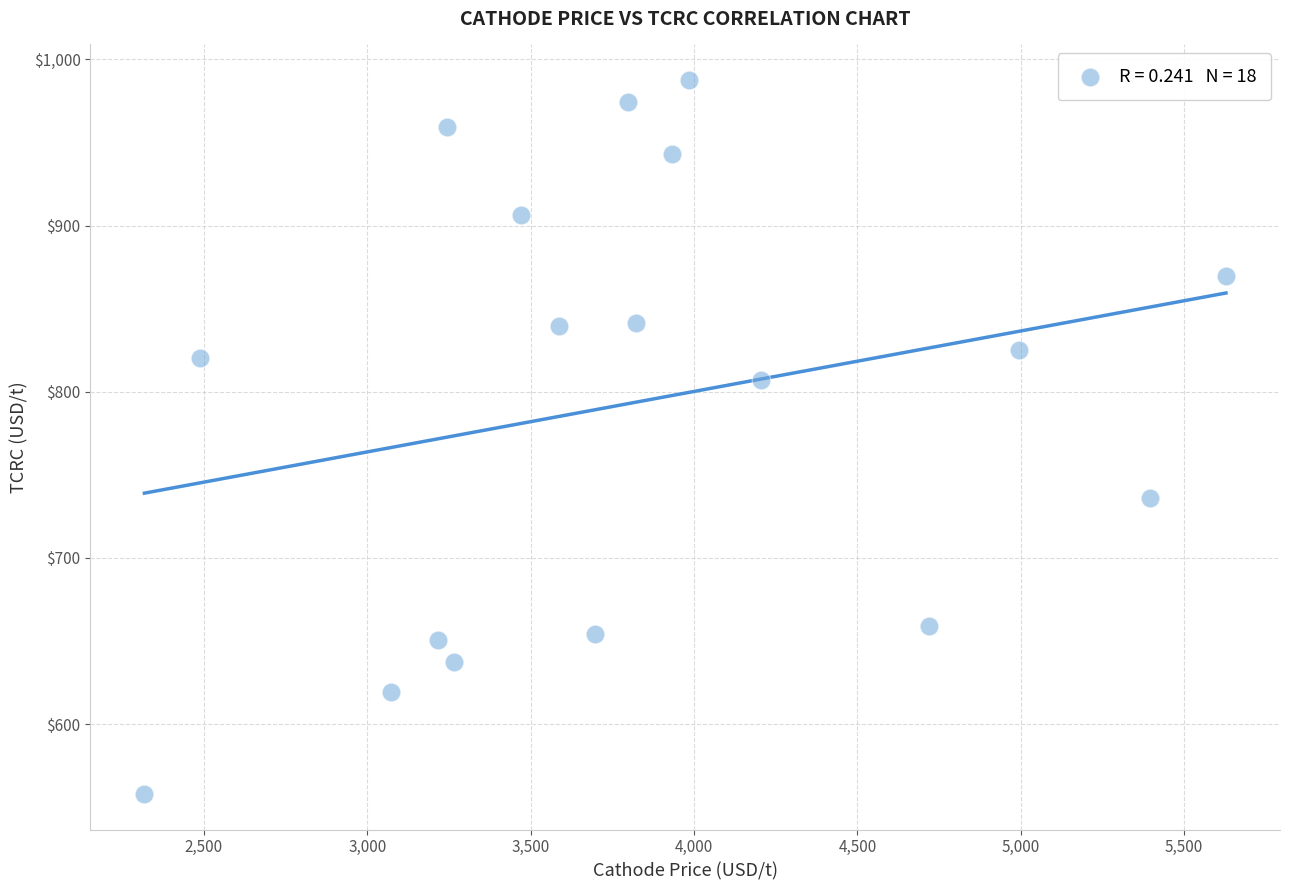

What is the range of X values (max minus min)?

3309.9